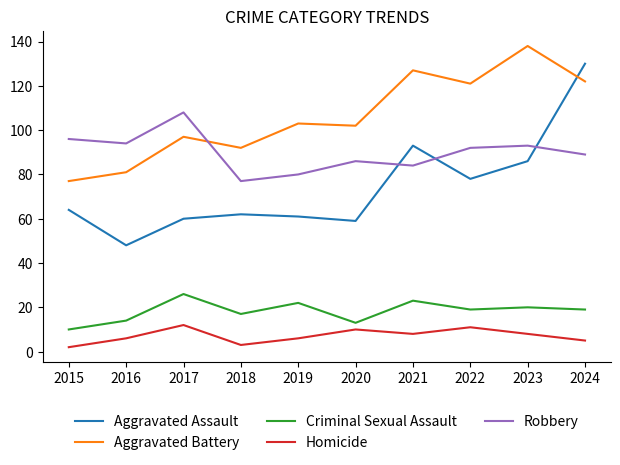

At which category is the sum across all series the highest?

2024